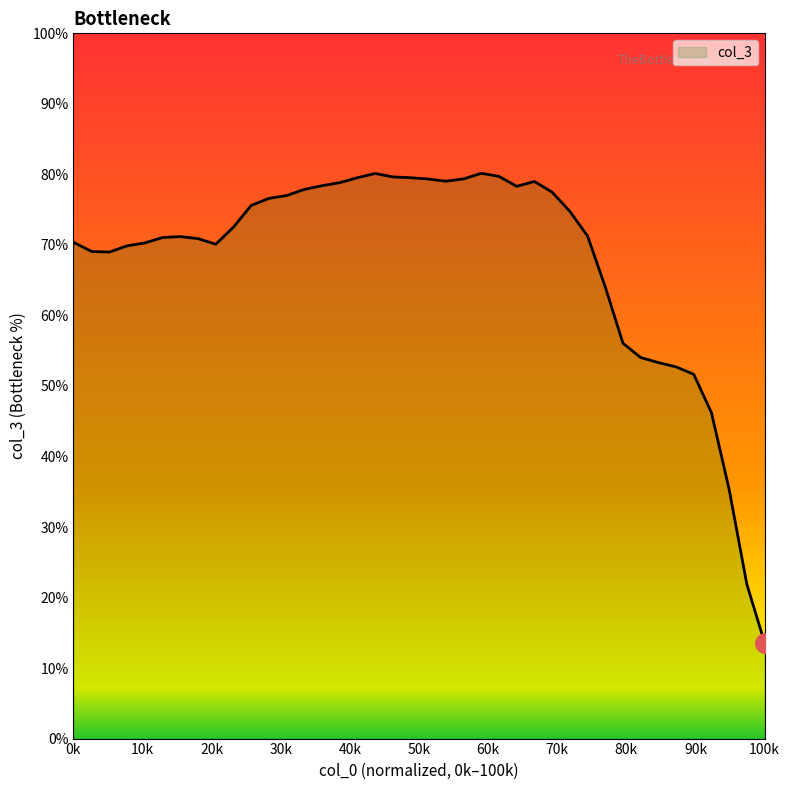

What is the greatest value displayed?

80.2